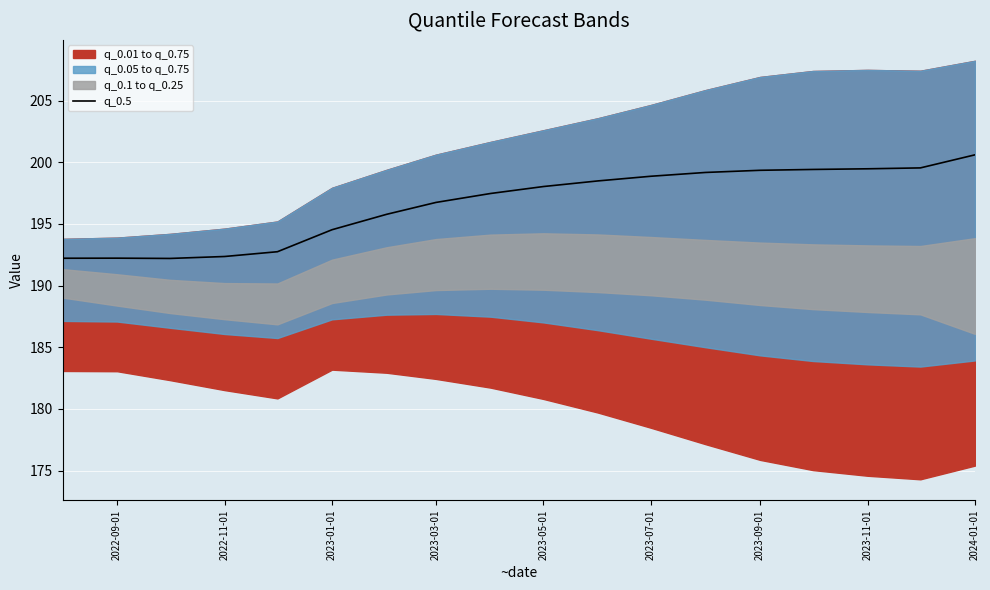

True or false: q_0.5 has a value of 199.3 at 2023-09-01.

True